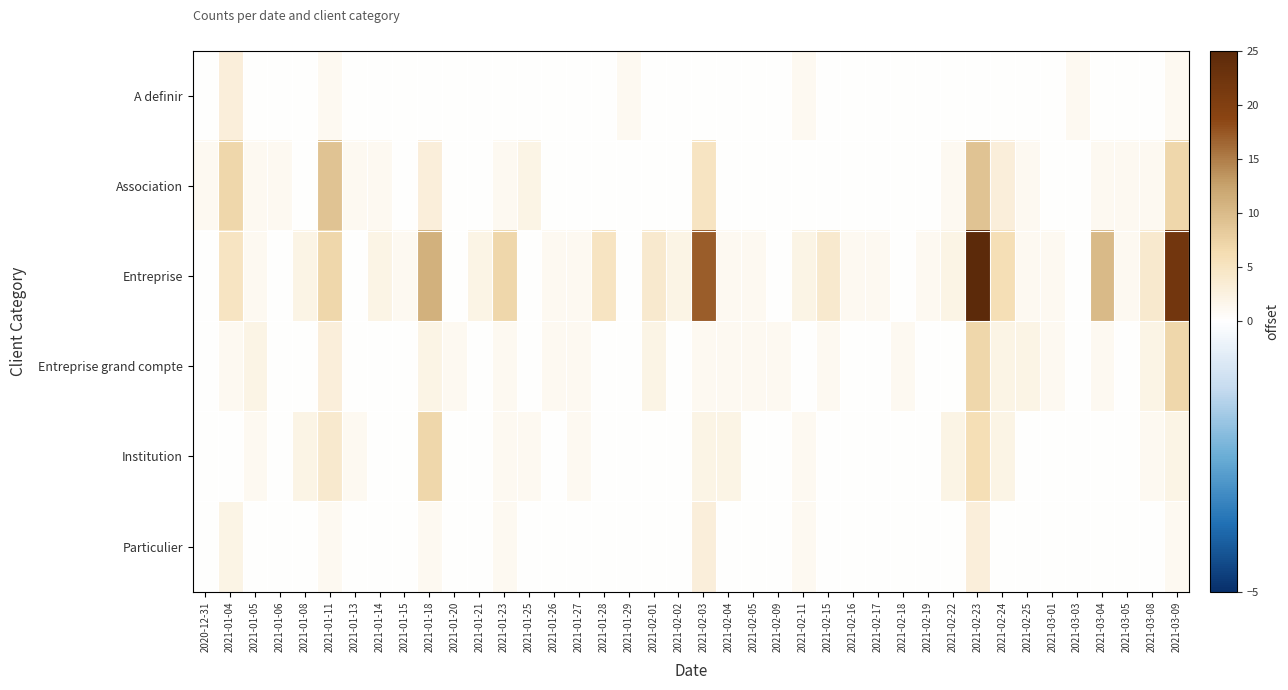

Which series changed the most between 2021-02-25 and 2021-03-03?

Entreprise grand compte